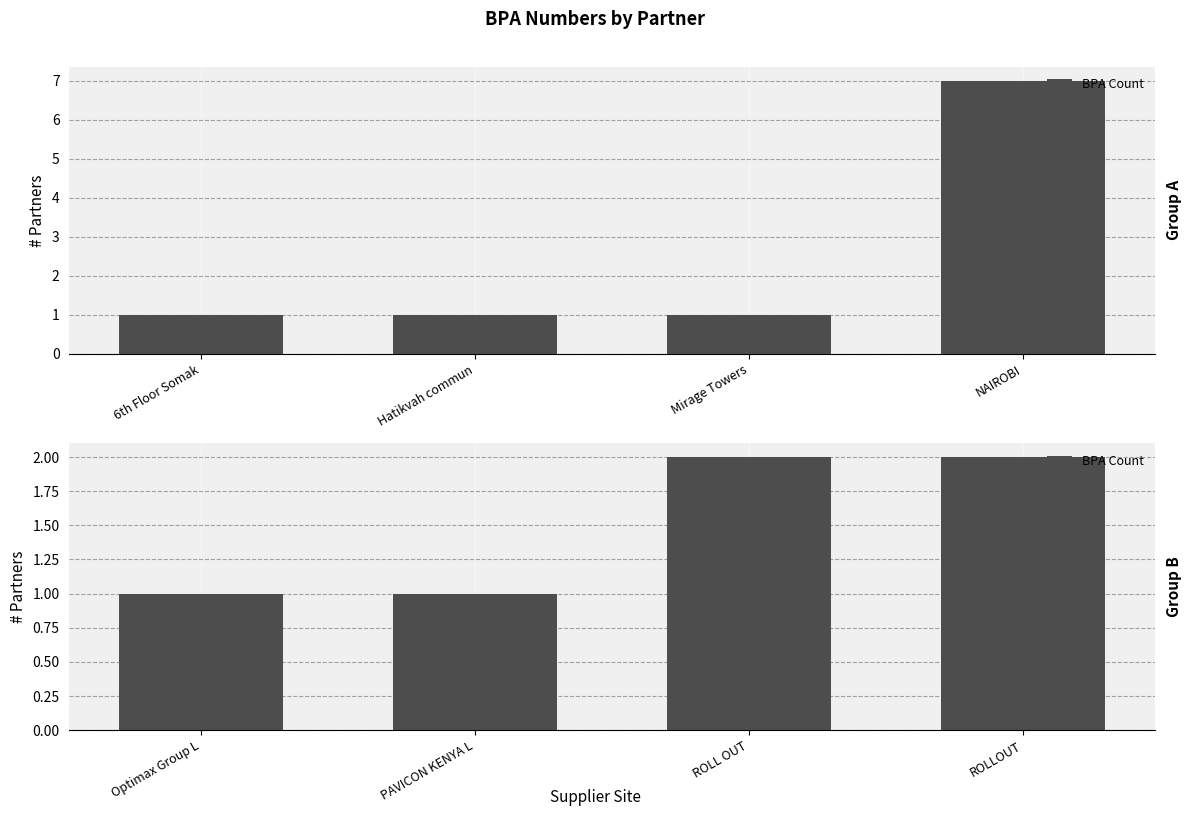

What is the value of the 3rd bar from the left?

2